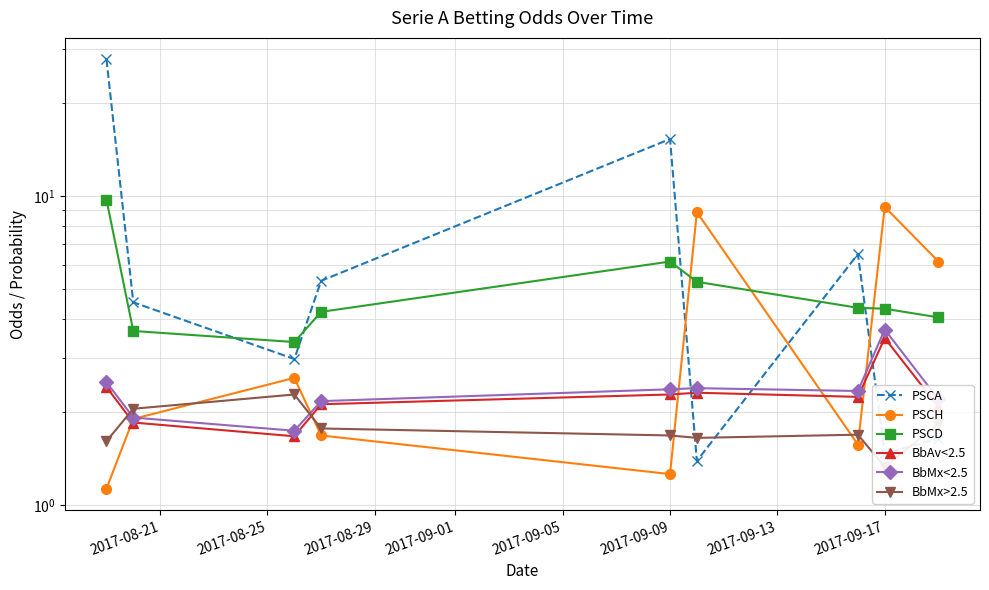

What is the value of the BbMx>2.5 point at the 1st from the left?

1.6